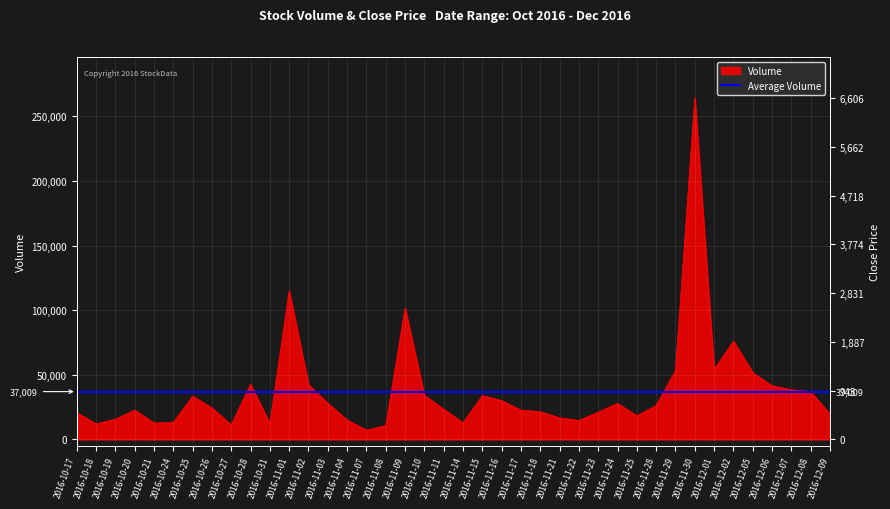

Which label corresponds to the largest value in the chart?

2016-11-30